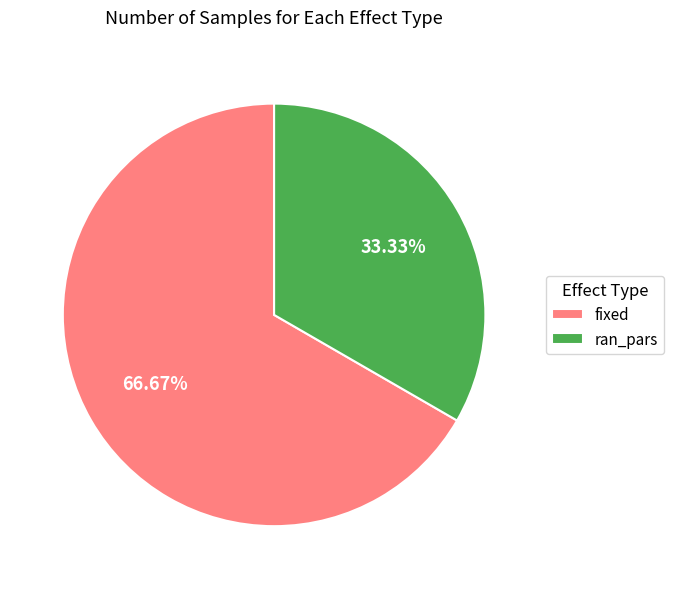

How many segments does this pie chart have?

2